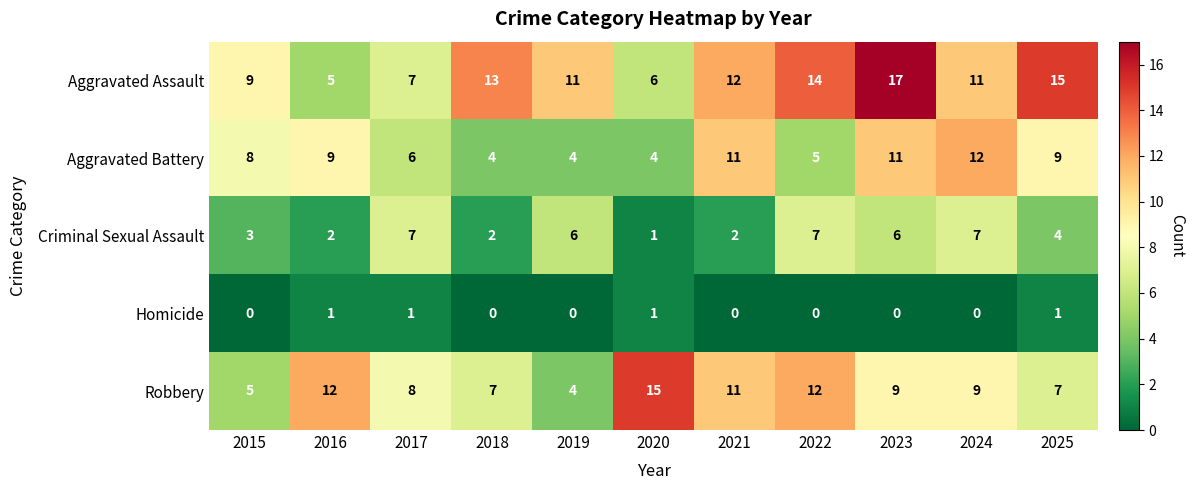

List the series in order of their peak value, lowest first.

Homicide, Criminal Sexual Assault, Aggravated Battery, Robbery, Aggravated Assault